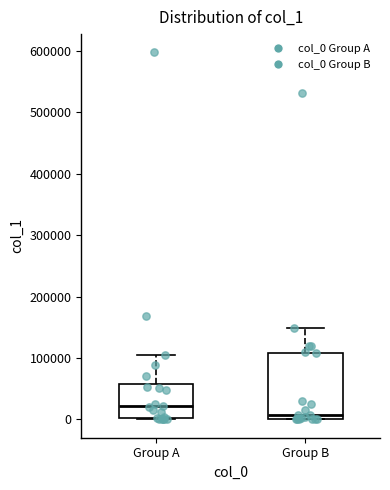

Reading left to right, read every box against the y-axis: the position of its median line, the range the box covers, and the ends of its whiskers. The values are not printed on the chart, so give them approximately, as read against the axis.

Group A: median 20000, box 0 to 60000, whiskers 0 to 110000
Group B: median 10000, box 0 to 110000, whiskers 0 to 150000